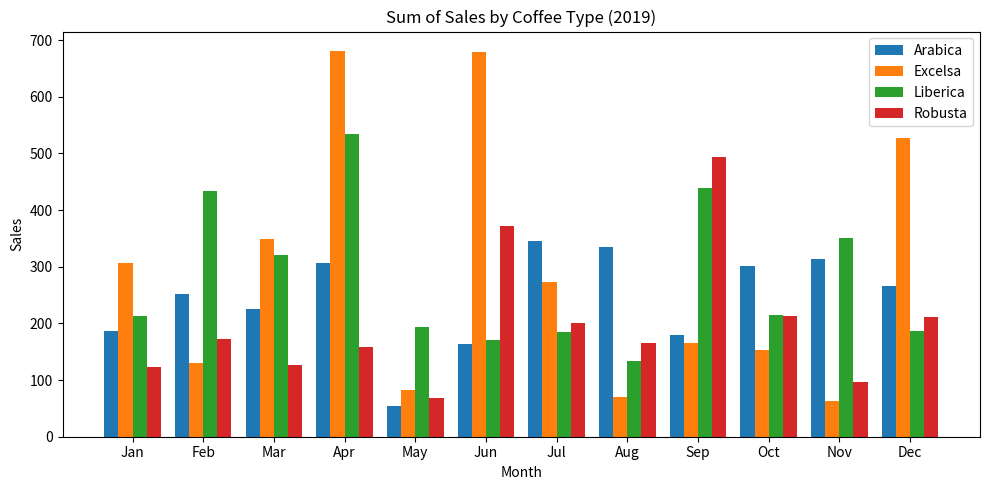

At Jul, list the series in order from largest to smallest.

Arabica, Excelsa, Robusta, Liberica